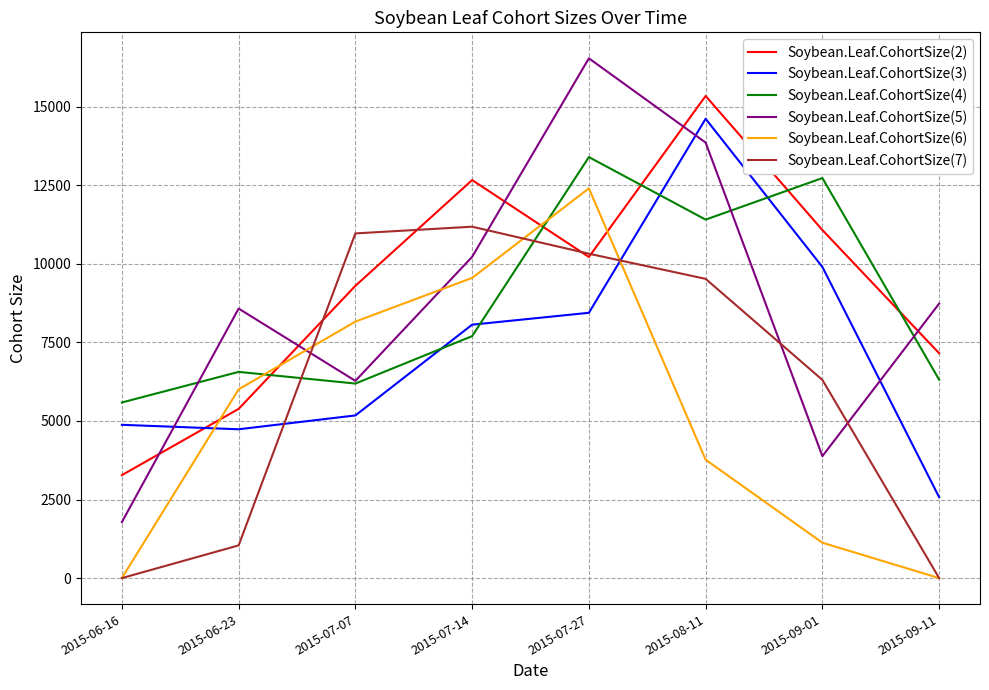

The value of Soybean.Leaf.CohortSize(2) at 2015-07-14 is 19662.3. True or false?

False